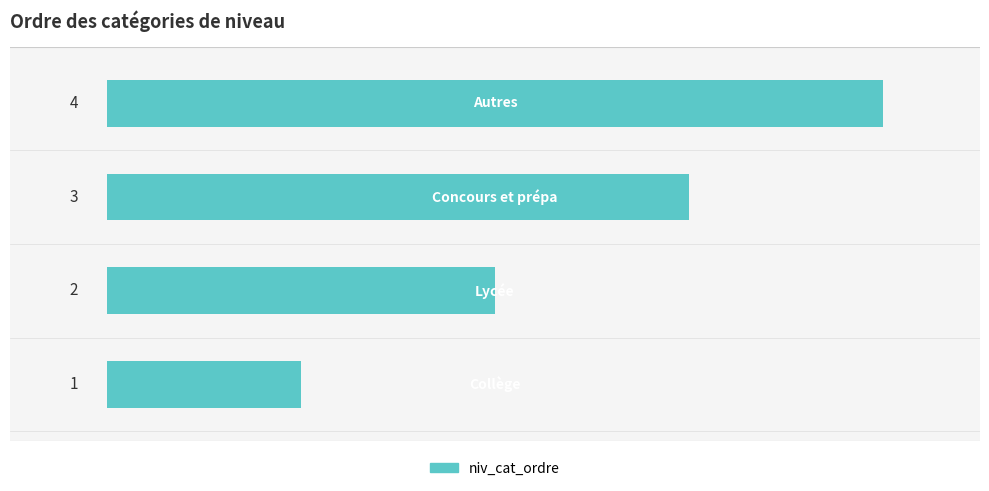

Count the values in the range 2 to 4.

3